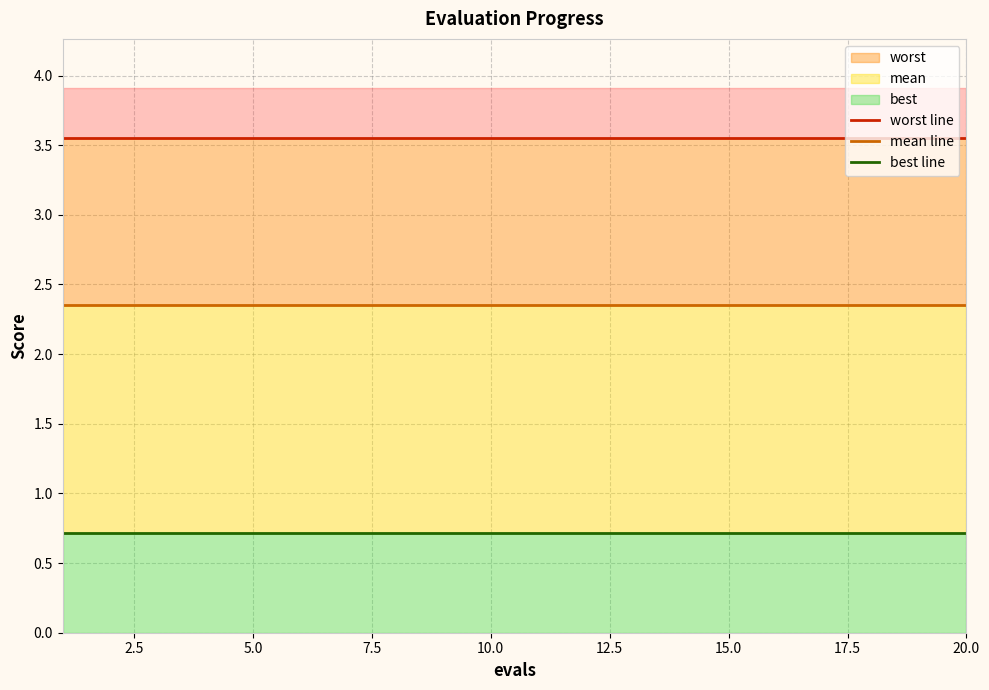

Reading left to right, what are all the values shown in this chart?

worst line: 3.6	3.6	3.6	3.6	3.6	3.6	3.6	3.6	3.6	3.6	3.6	3.6	3.6	3.6	3.6	3.6	3.6	3.6	3.6	3.6
mean line: 2.3	2.3	2.3	2.3	2.3	2.3	2.3	2.3	2.3	2.3	2.3	2.3	2.3	2.3	2.3	2.3	2.3	2.3	2.3	2.3
best line: 0.7	0.7	0.7	0.7	0.7	0.7	0.7	0.7	0.7	0.7	0.7	0.7	0.7	0.7	0.7	0.7	0.7	0.7	0.7	0.7